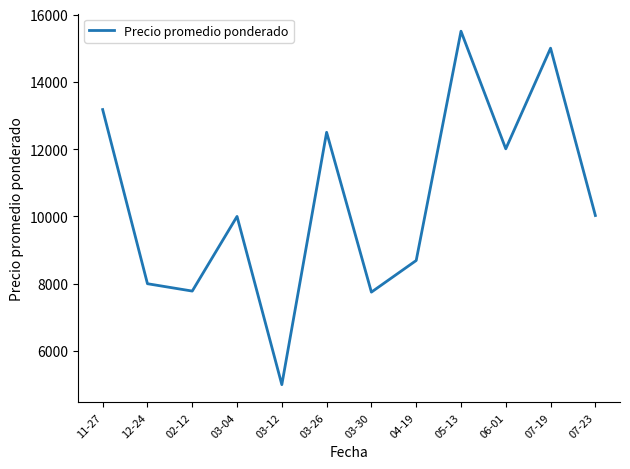

Where does the data first go above 10027?

11-27